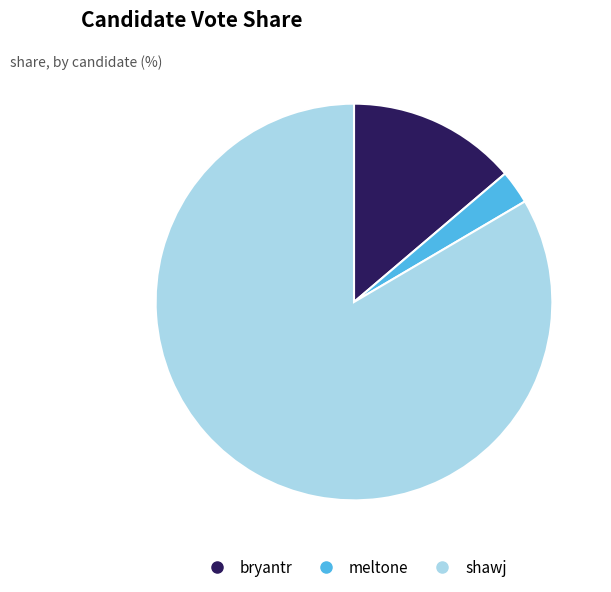

How many segments does this pie chart have?

3